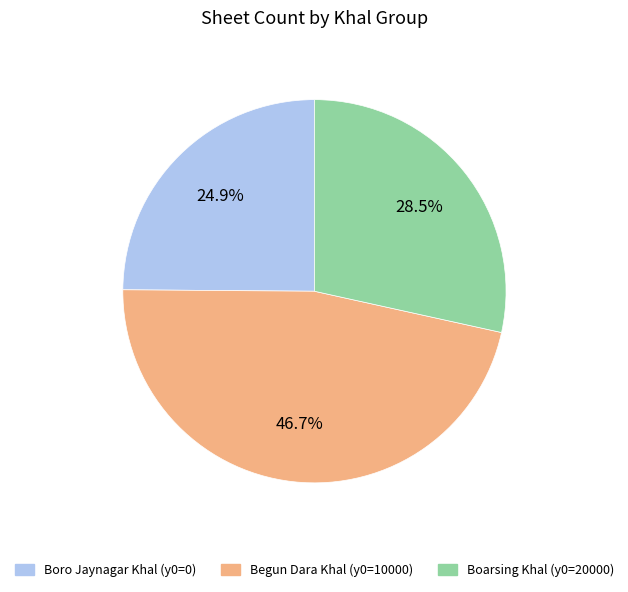

How many segments does this pie chart have?

3